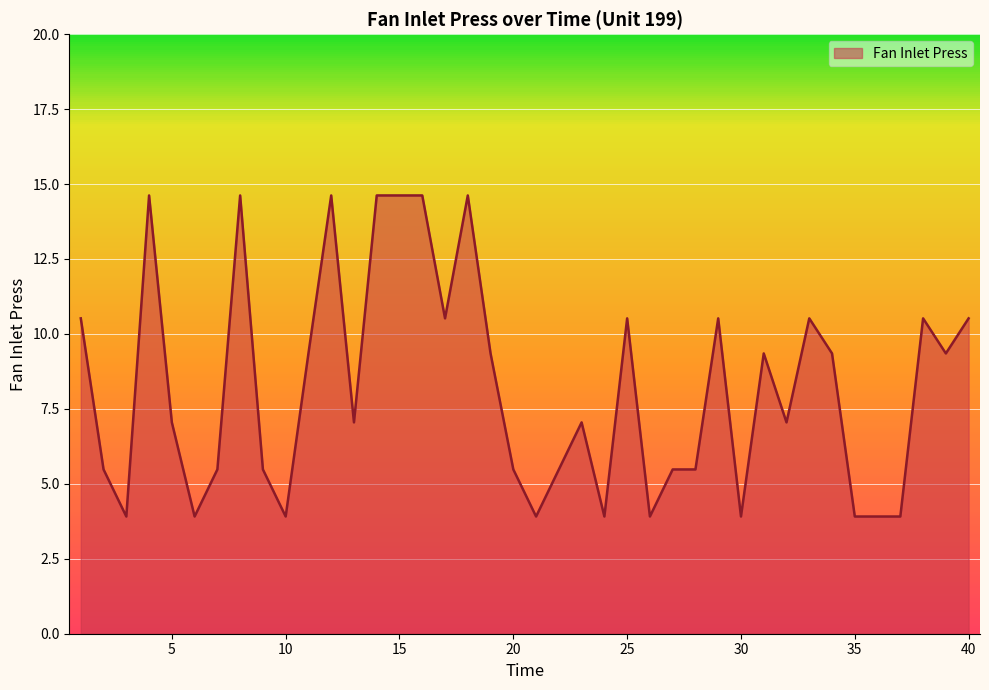

What is the greatest value displayed?

14.6